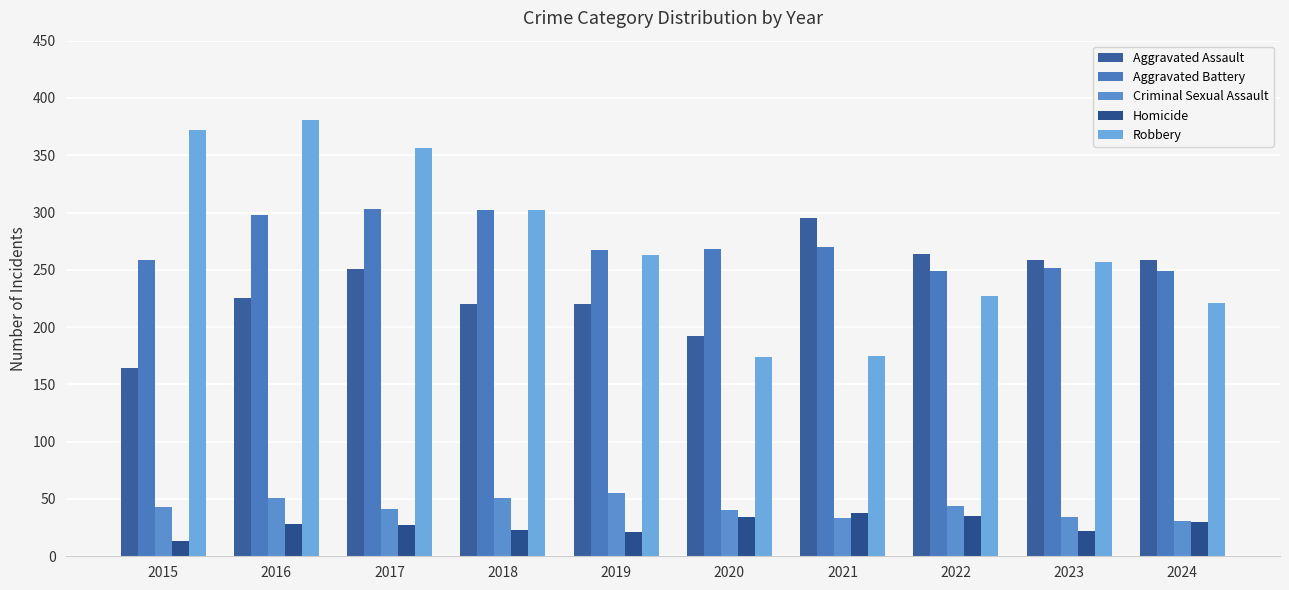

What value does the Aggravated Battery series have at 2019?

267